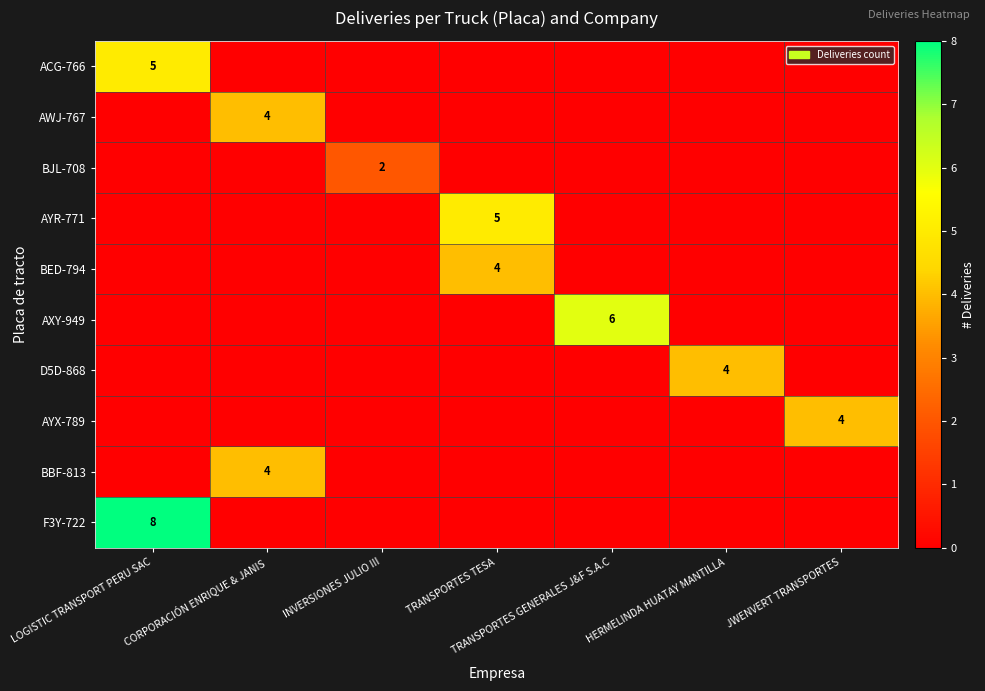

The value of ACG-766 at HERMELINDA HUATAY MANTILLA is 3. True or false?

False